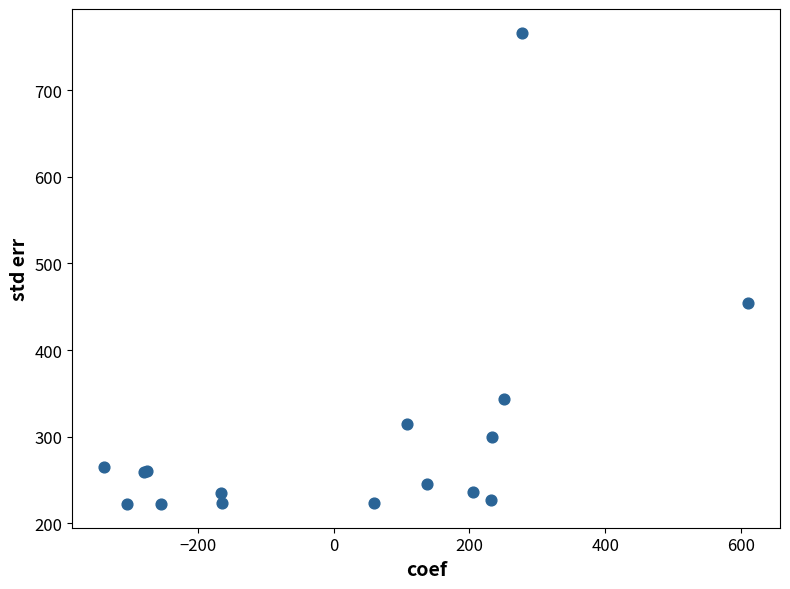

What Y value in the scatter plot is closest to 494?

454.7